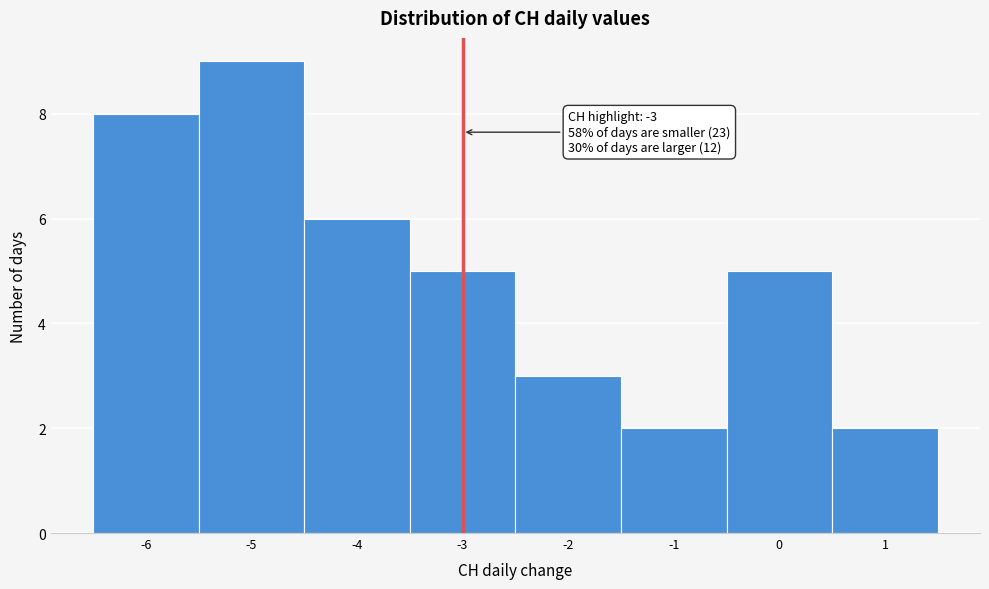

Which range on the x-axis has the tallest bar?

-5.5 to -4.5